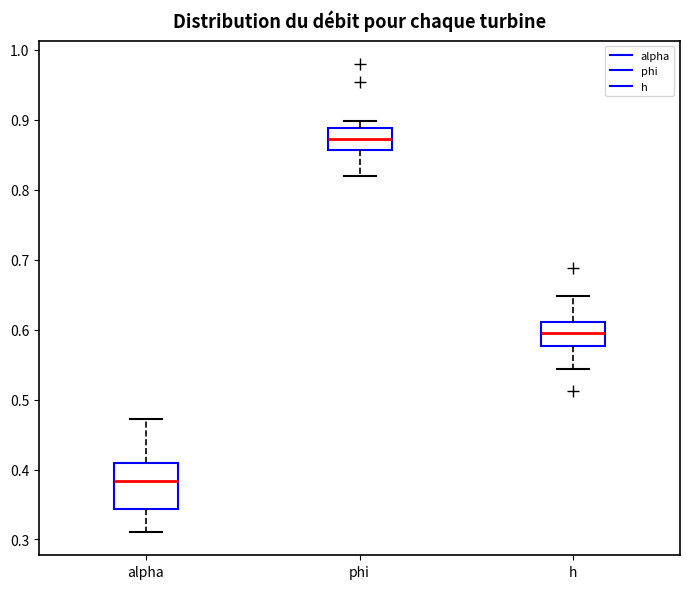

Which box is the tallest, from its lower edge to its upper edge?

alpha